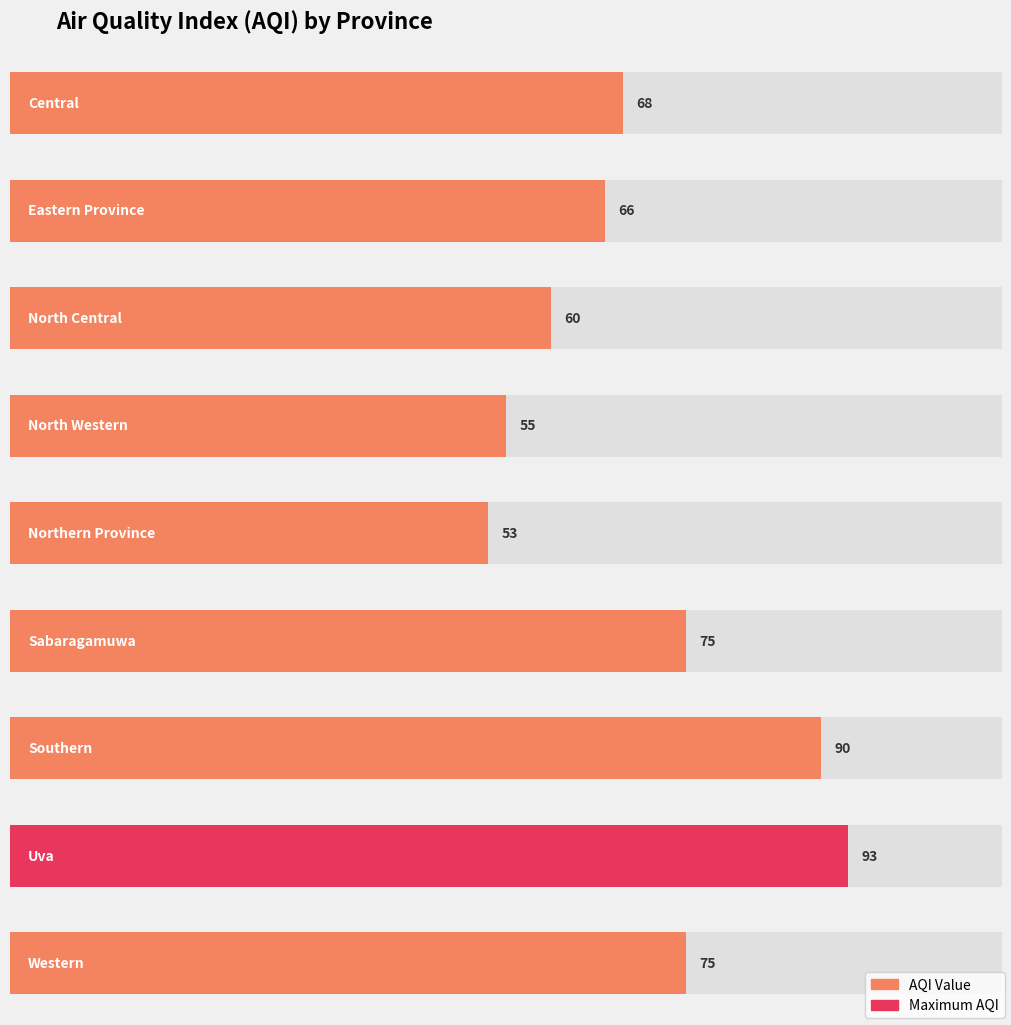

List the labels in order of value, smallest first.

Northern Province, North Western, North Central, Eastern Province, Central, Sabaragamuwa, Western, Southern, Uva